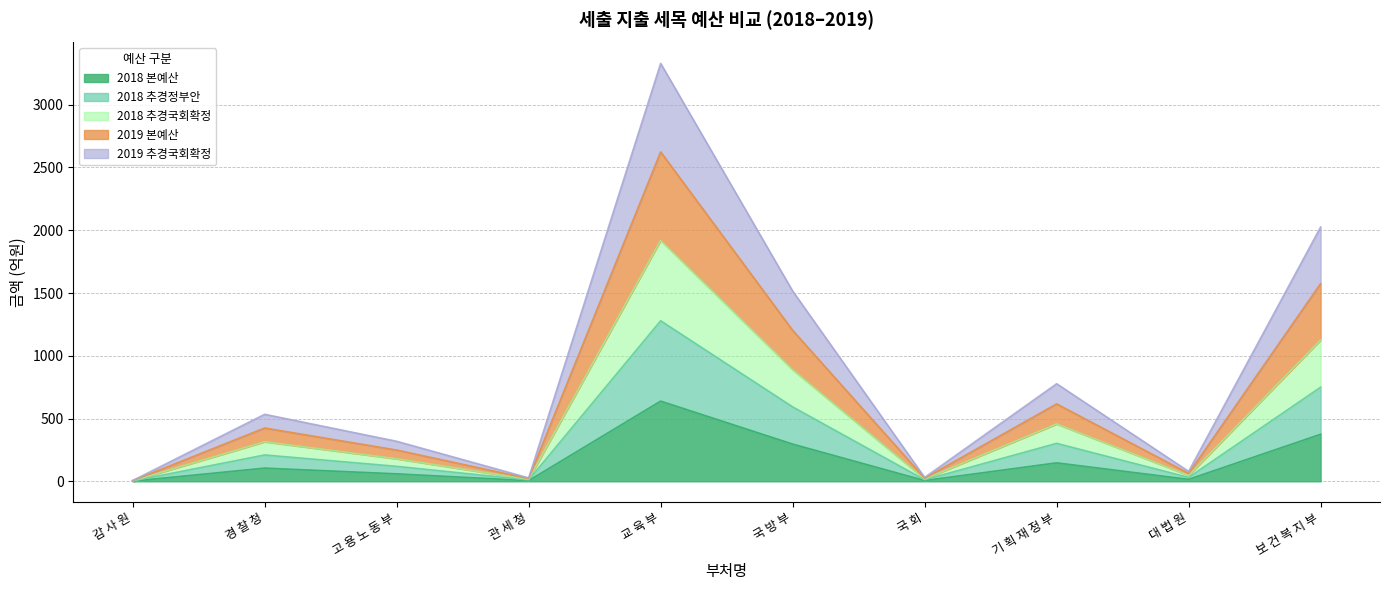

At which category is the sum across all series the highest?

교 육 부